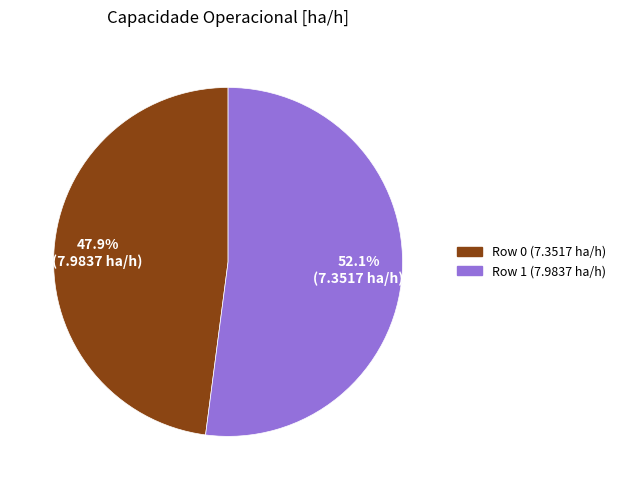

To the nearest percent, what is the average slice percentage?

50%